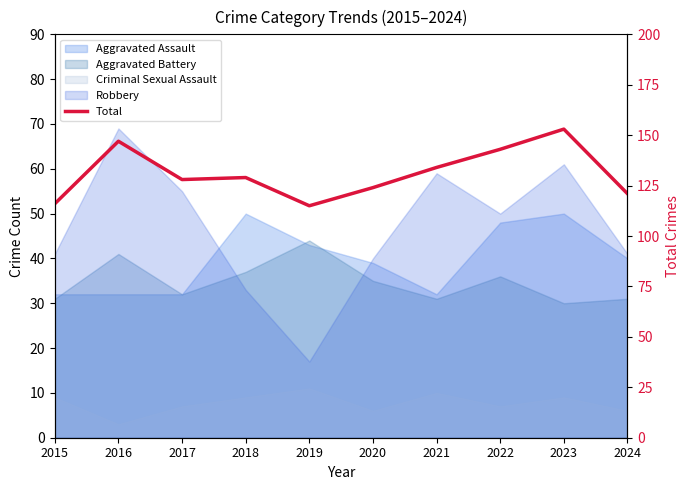

List the labels in order of value, smallest first.

2019, 2015, 2024, 2020, 2017, 2018, 2021, 2022, 2016, 2023